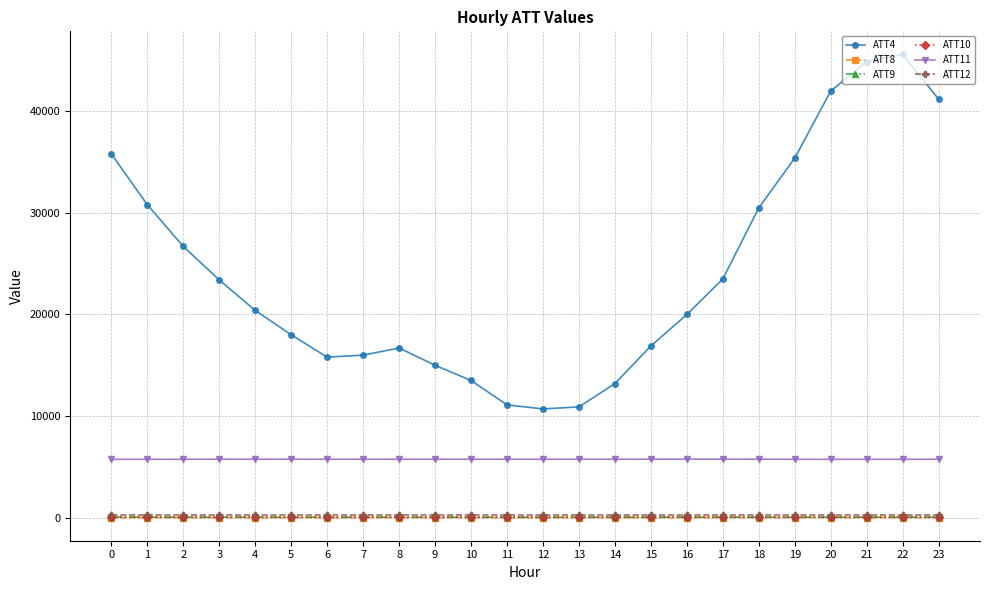

True or false: ATT11 has more than 0 points higher than both neighbors.

True